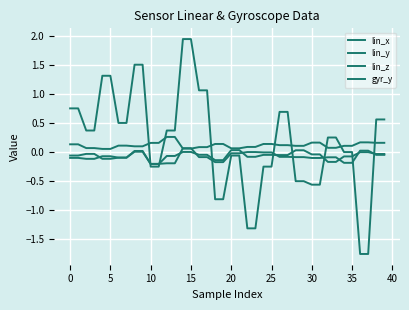

How many lines are shown in the chart?

4